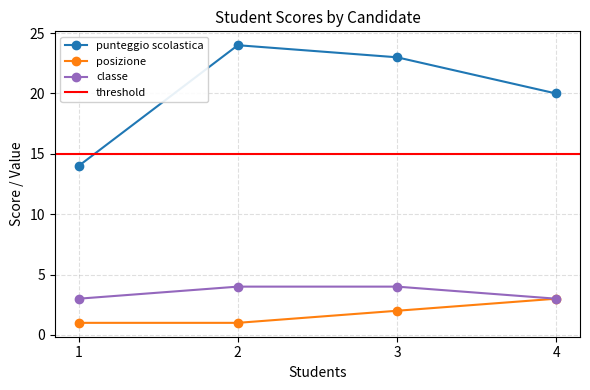

True or false: classe and posizione intersect in this chart.

False